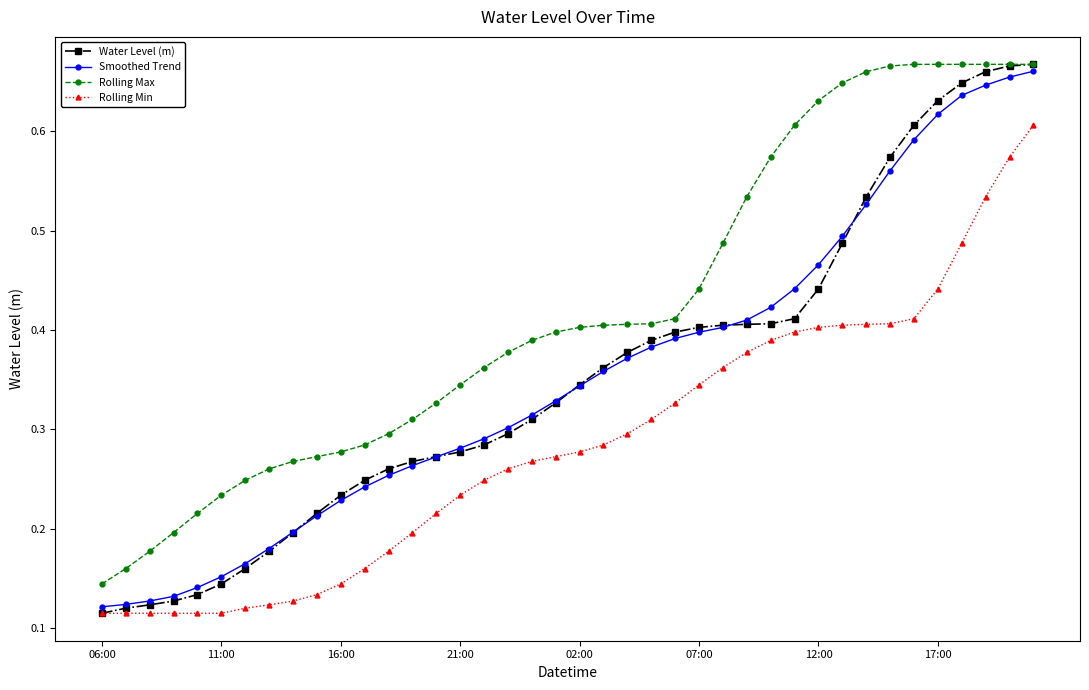

How many lines are shown in the chart?

4